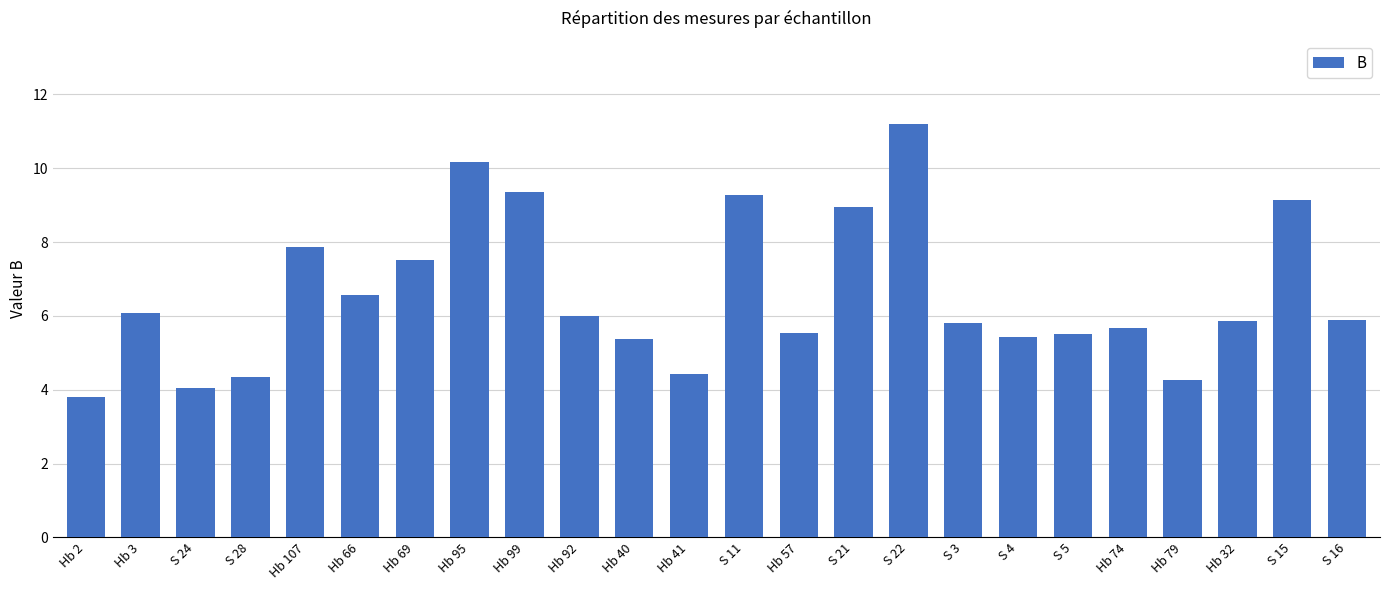

What is the maximum value shown in the chart?

11.2